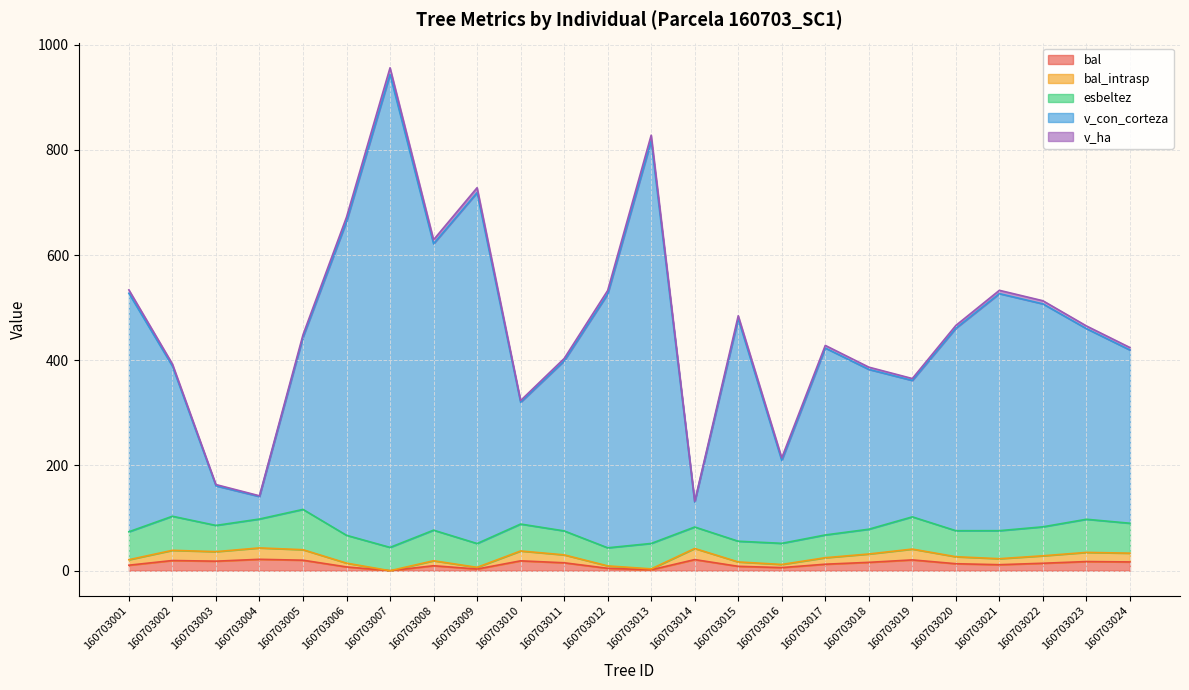

True or false: bal has more than 0 interior local peaks.

True